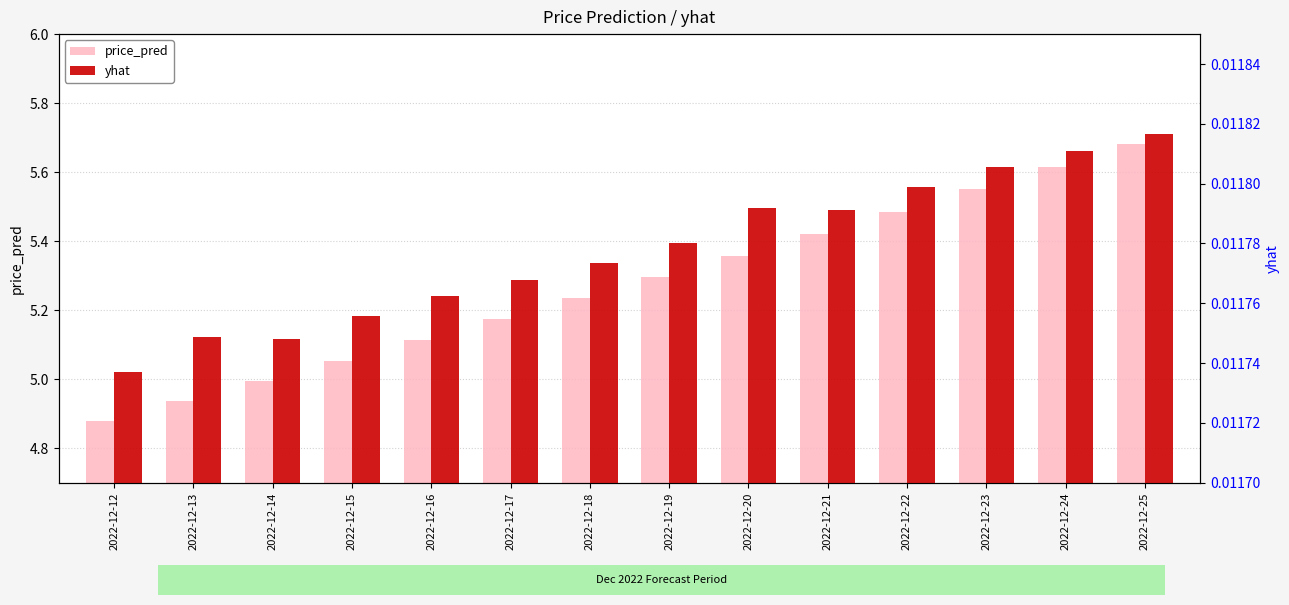

How many data points does each series have?

14